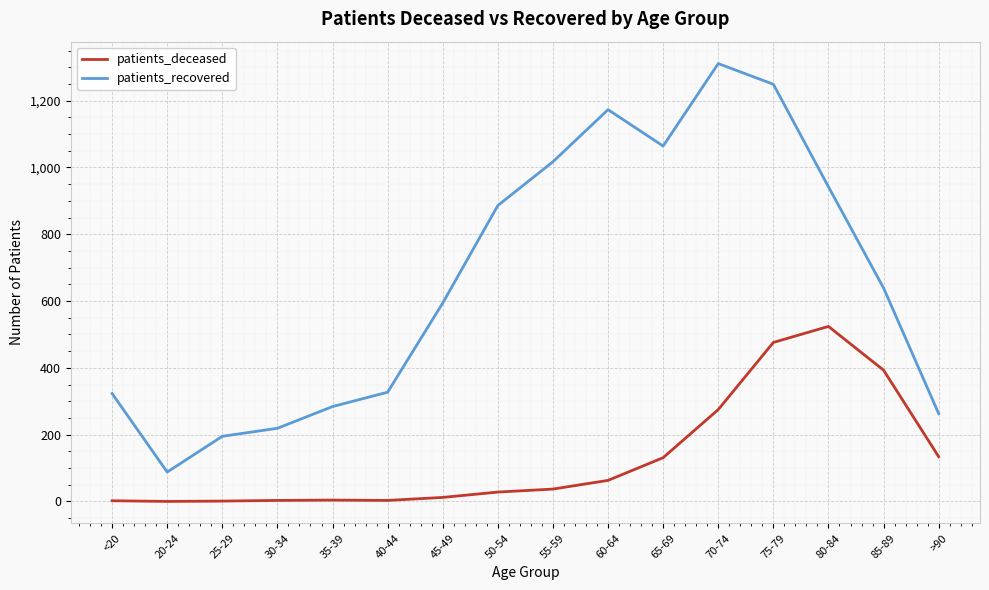

The patients_recovered series shows 1173 at 60-64. True or false?

True